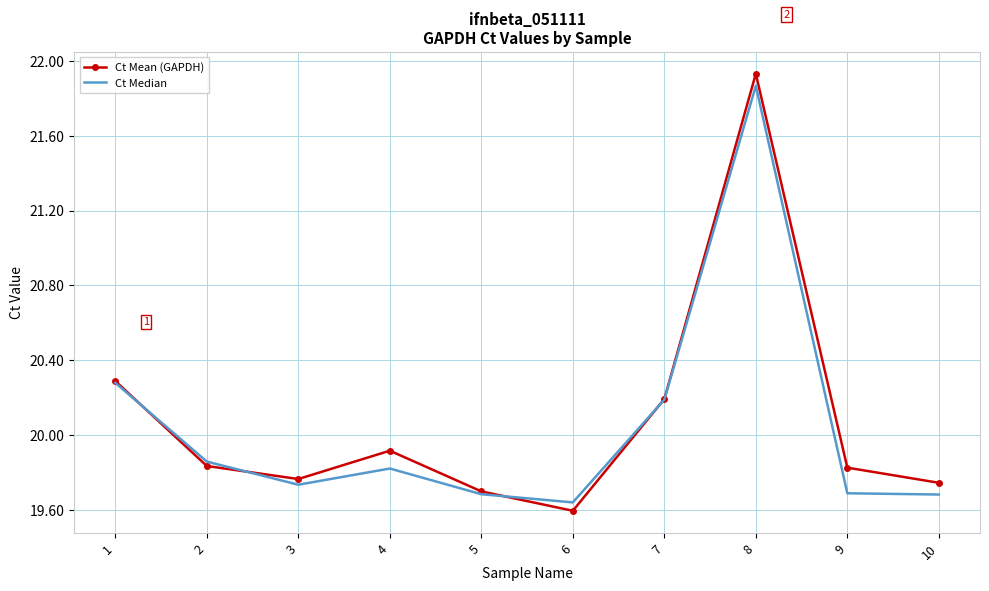

At 9, list the series in order from largest to smallest.

Ct Mean (GAPDH), Ct Median